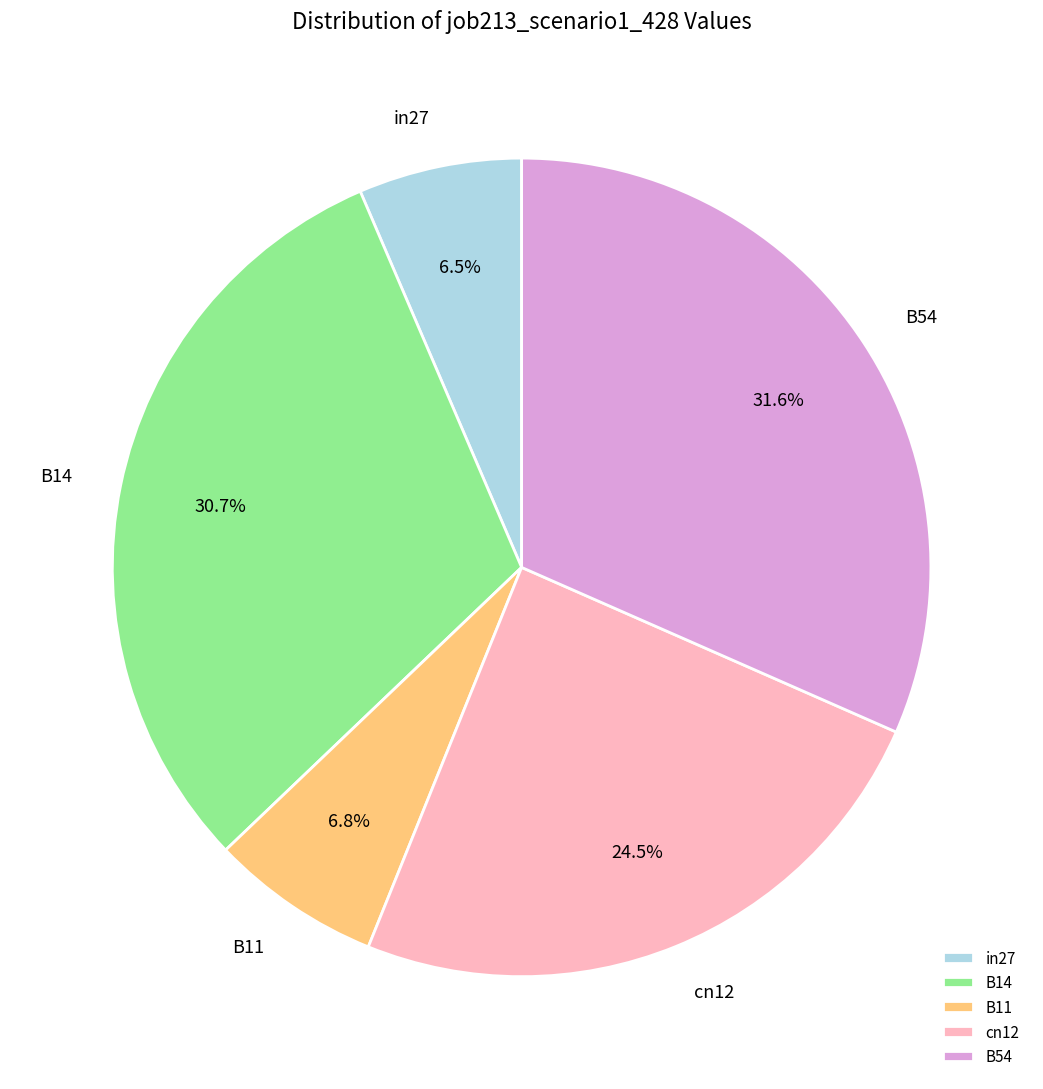

To the nearest percent, what is the difference between the B14 and B54 slice percentages?

1%